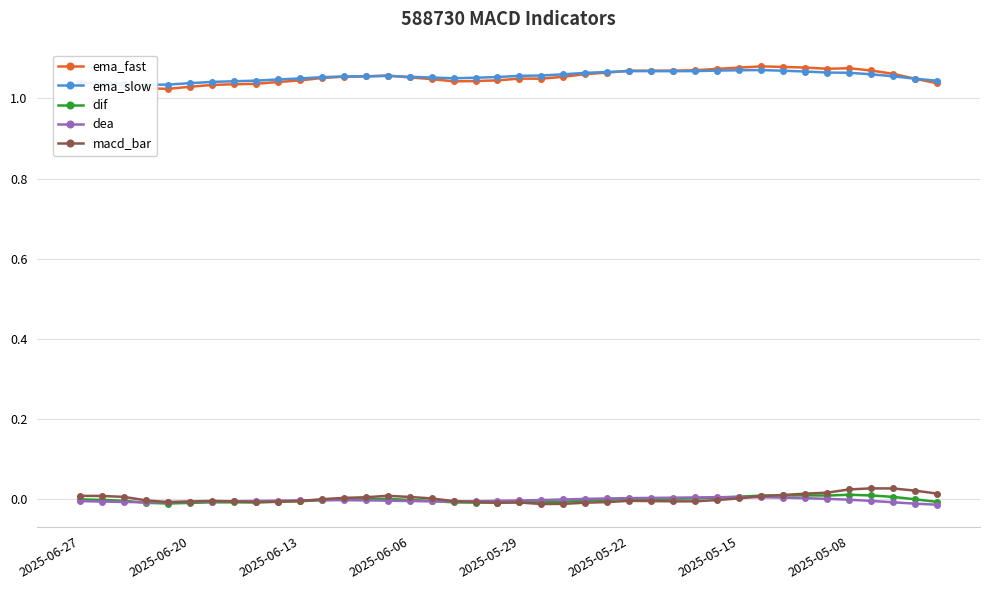

How many series are shown in this chart?

5